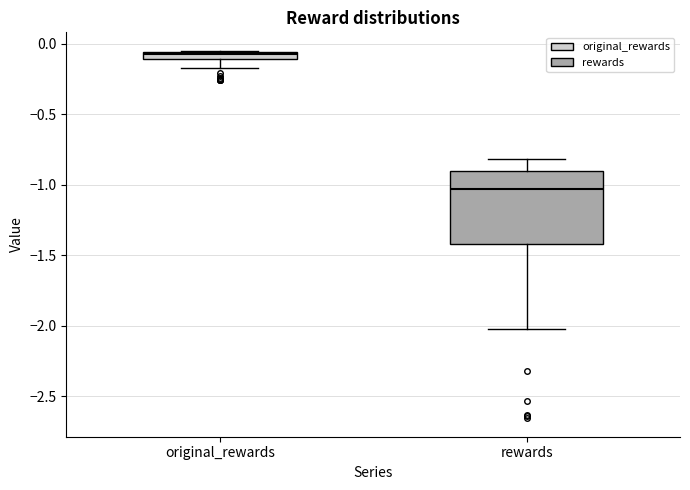

Which box's median line is the lowest?

rewards